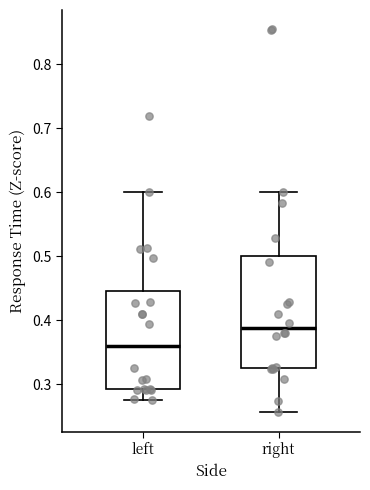

Which box's median line is the lowest?

left